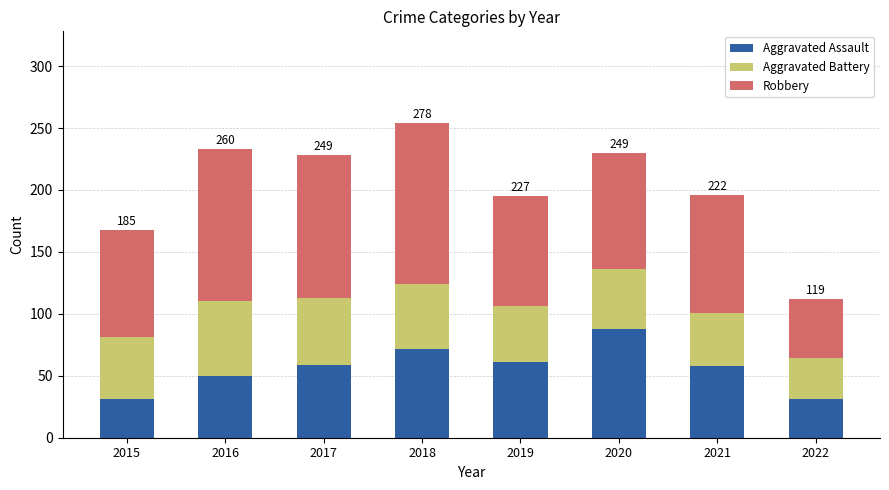

What is the maximum value for Aggravated Assault?

88